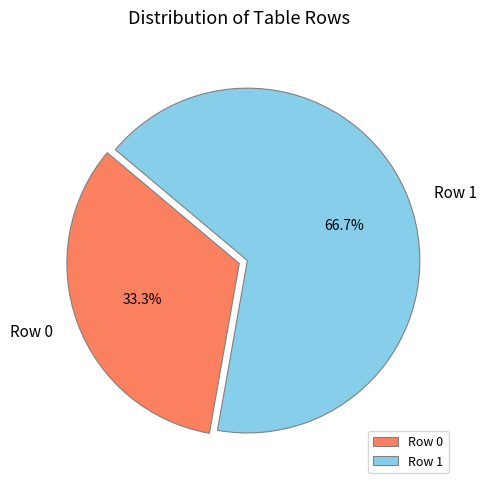

Which category has the biggest portion of the pie?

Row 1